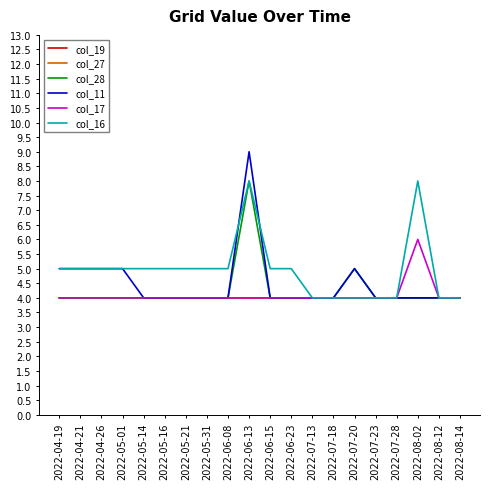

Is this an area chart (filled region under the line)?

No